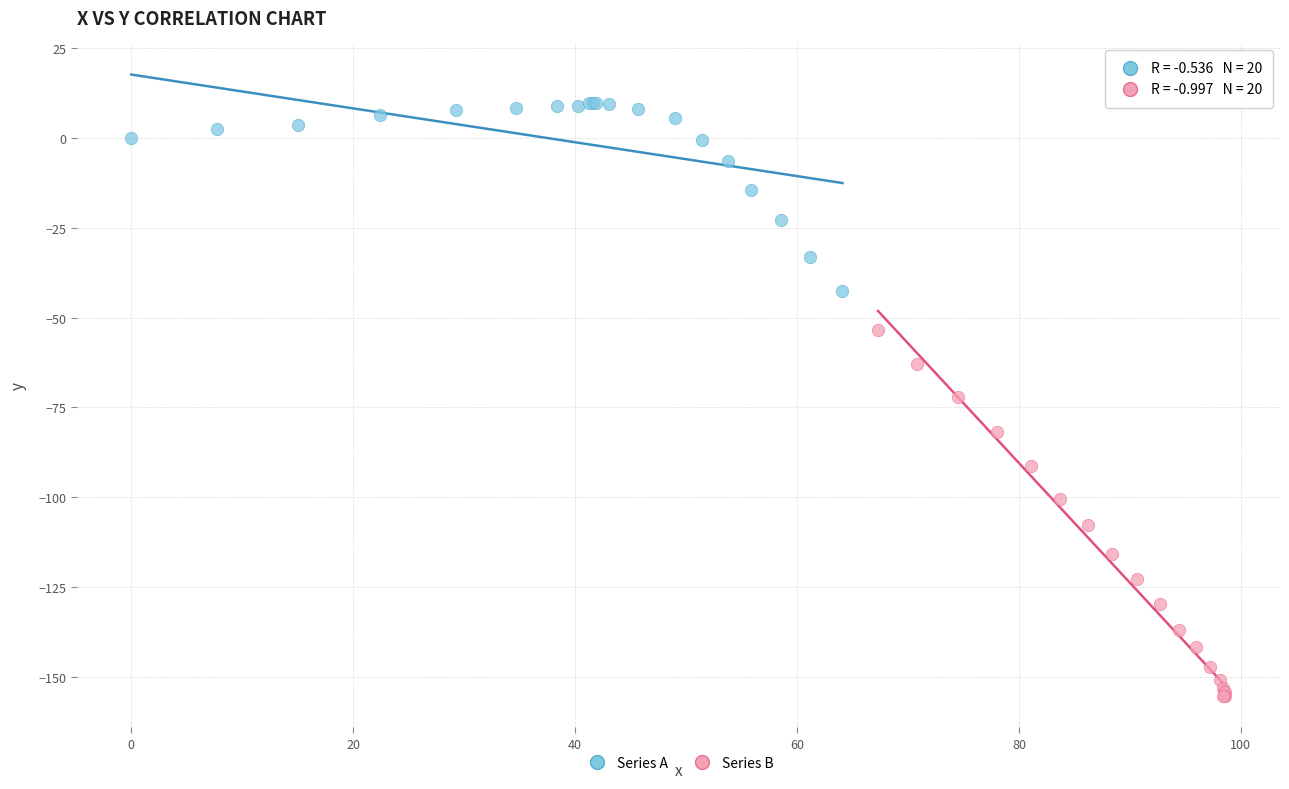

Which series has the widest spread of Y values?

Series B